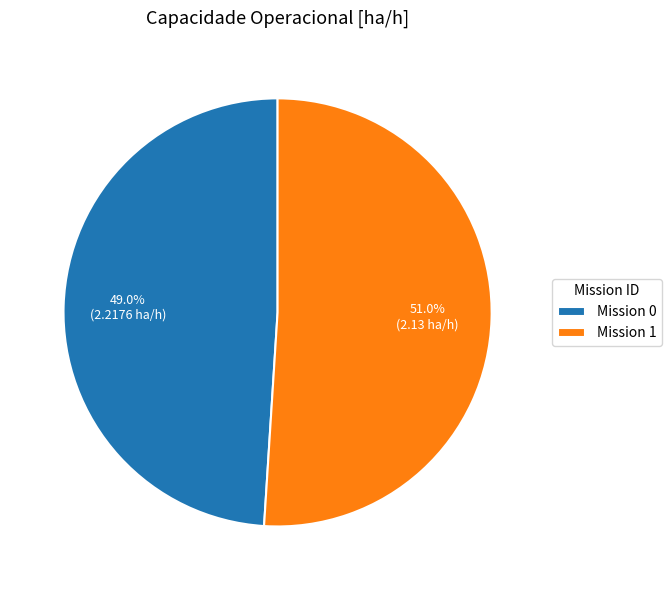

Count the number of slices in the pie.

2